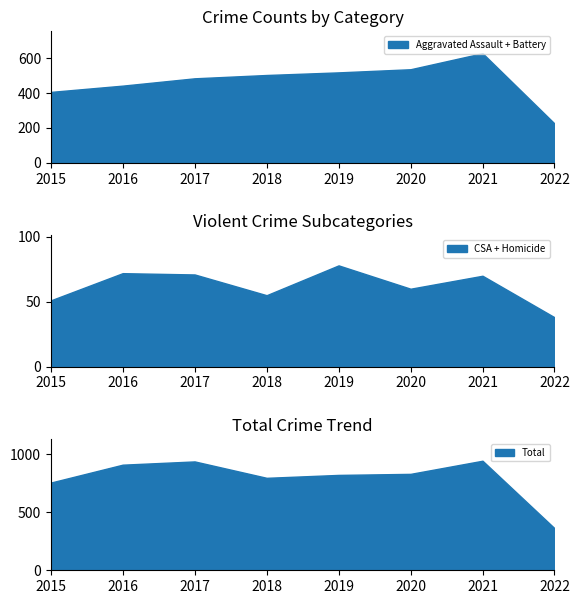

At which label does Aggravated Assault + Battery reach its minimum?

2022